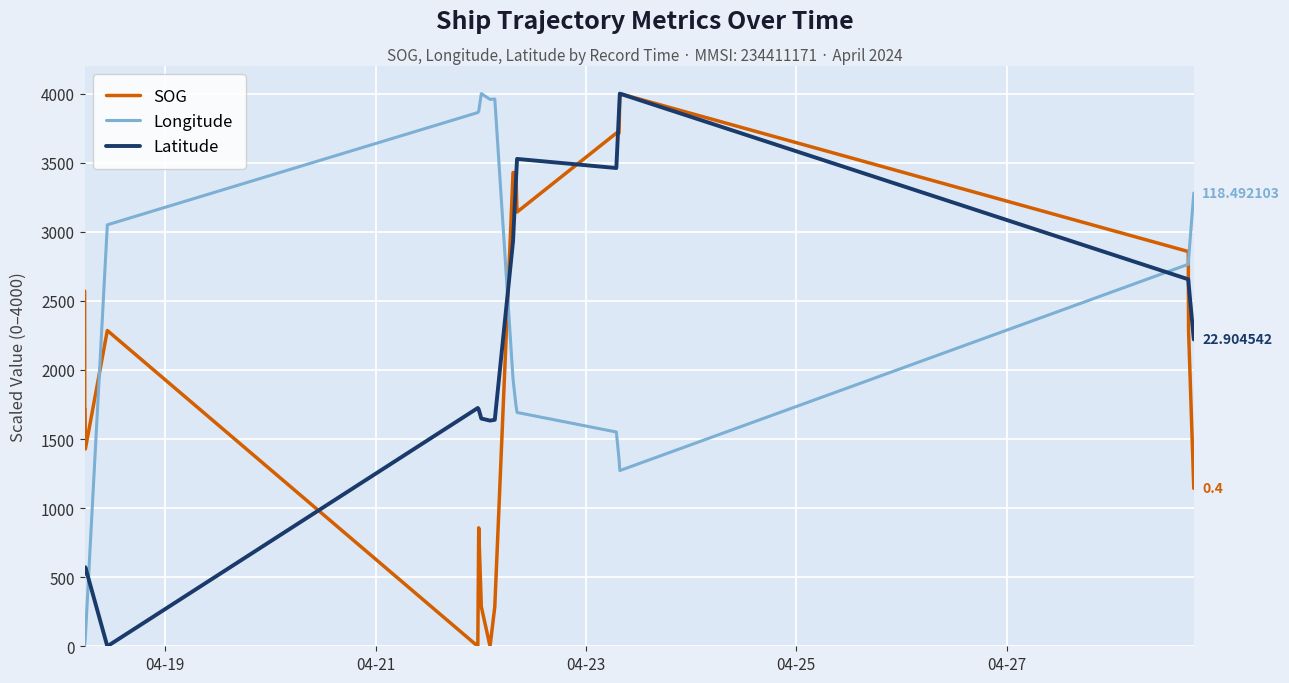

How many intersections are there between Longitude and Latitude?

3